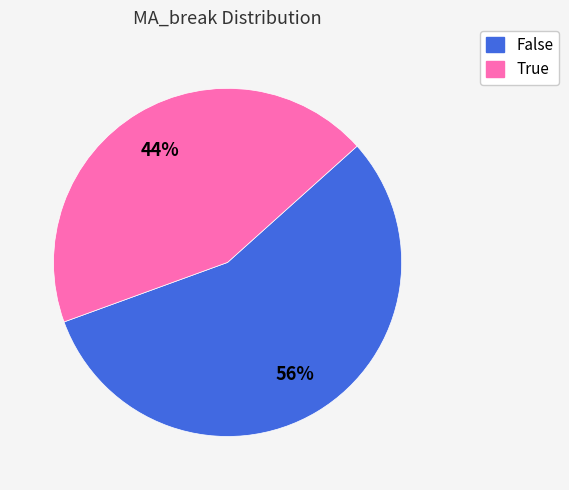

Is it true that False is 71% of the pie?

False